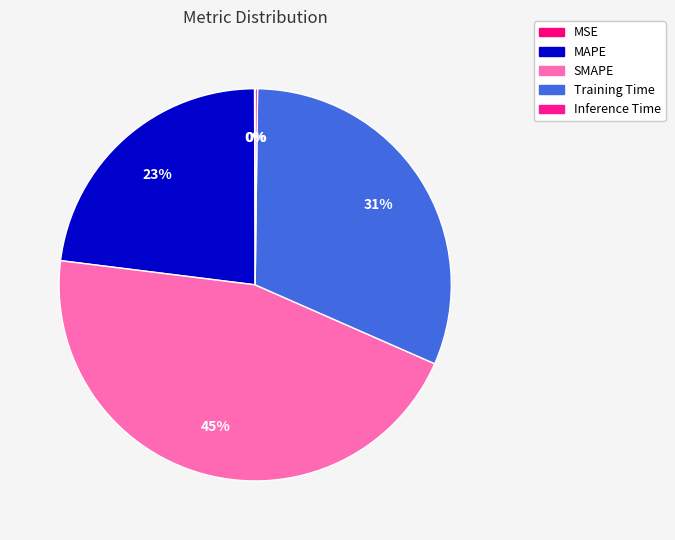

Does Inference Time represent more than half of the total?

No